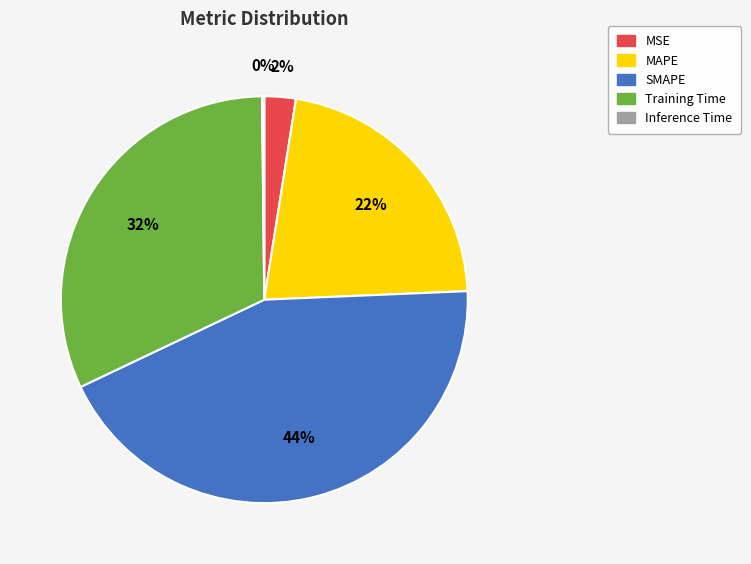

True or false: SMAPE accounts for 50% of the total.

False